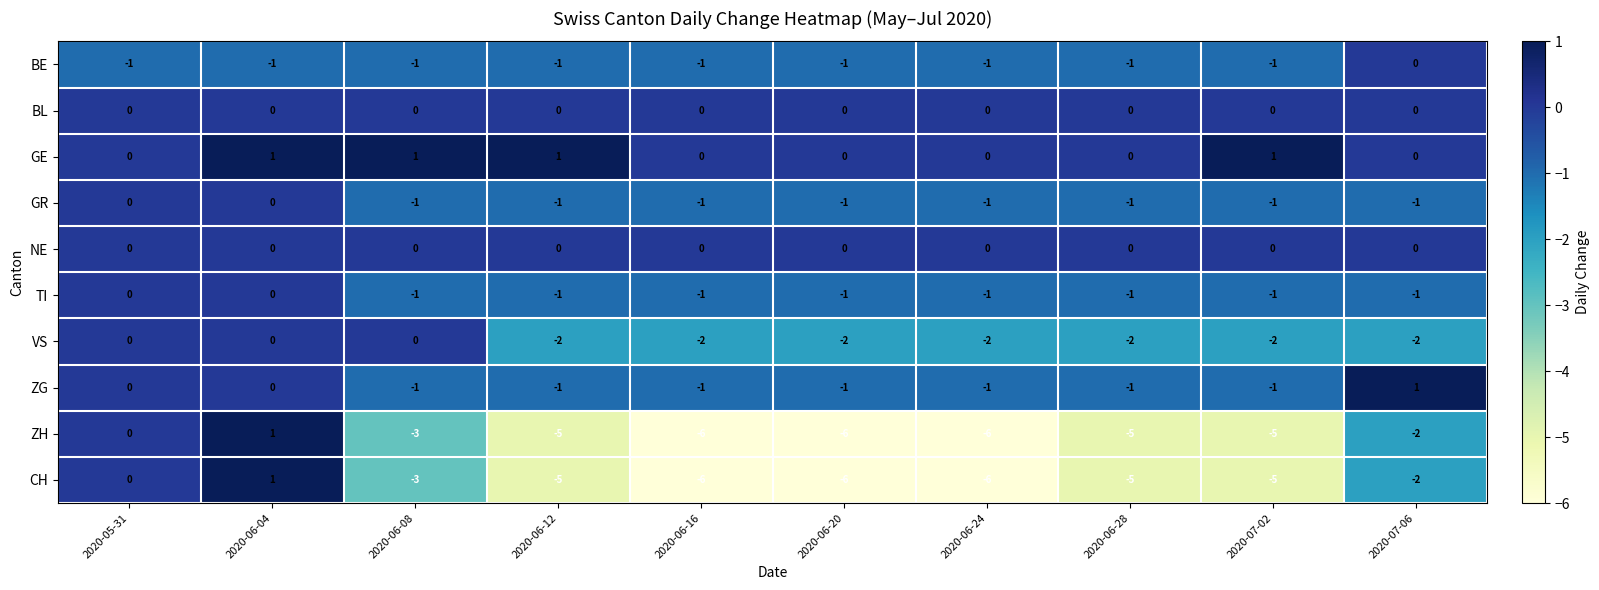

What is the total value across all series at 2020-06-08?

-9